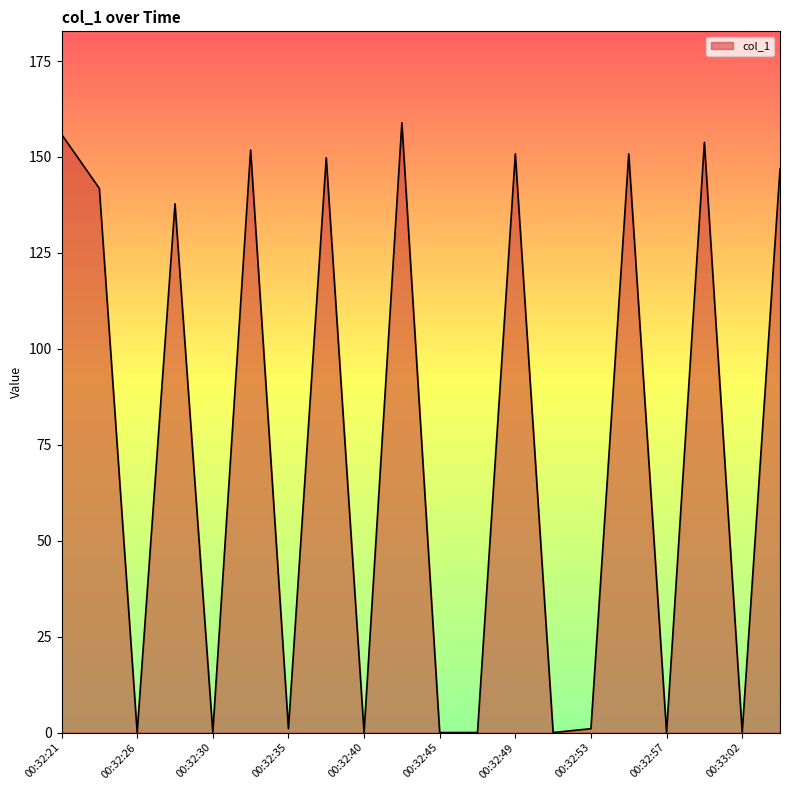

What is the maximum value shown in the chart?

158.9